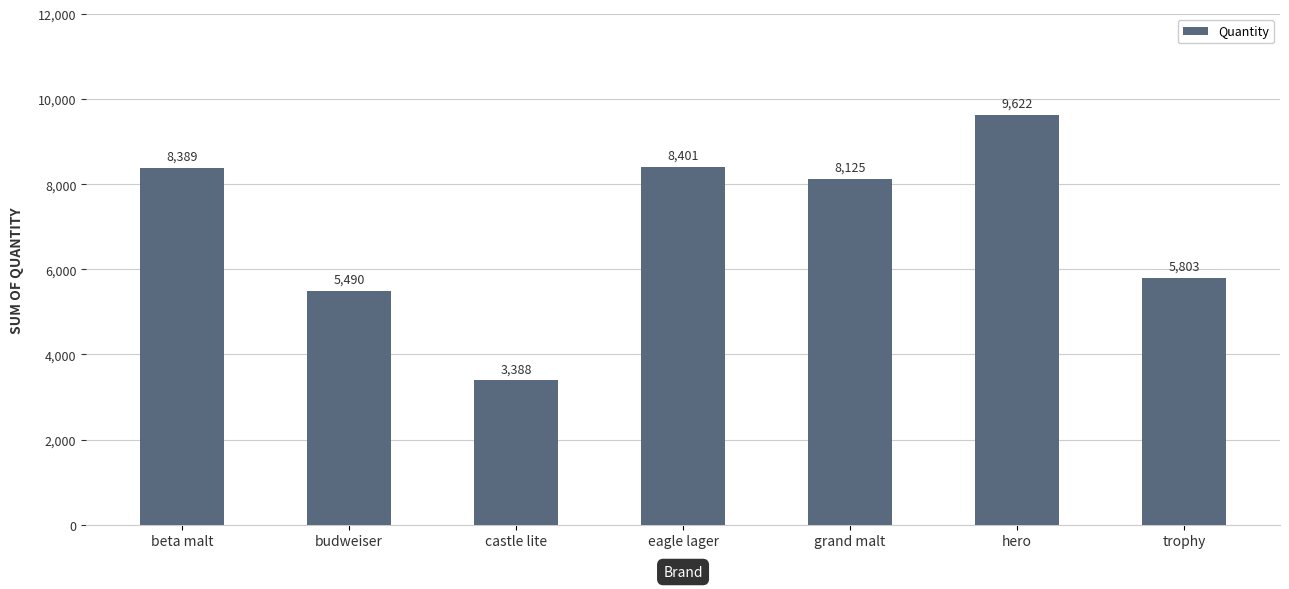

What is the change in value from beta malt to grand malt?

-264